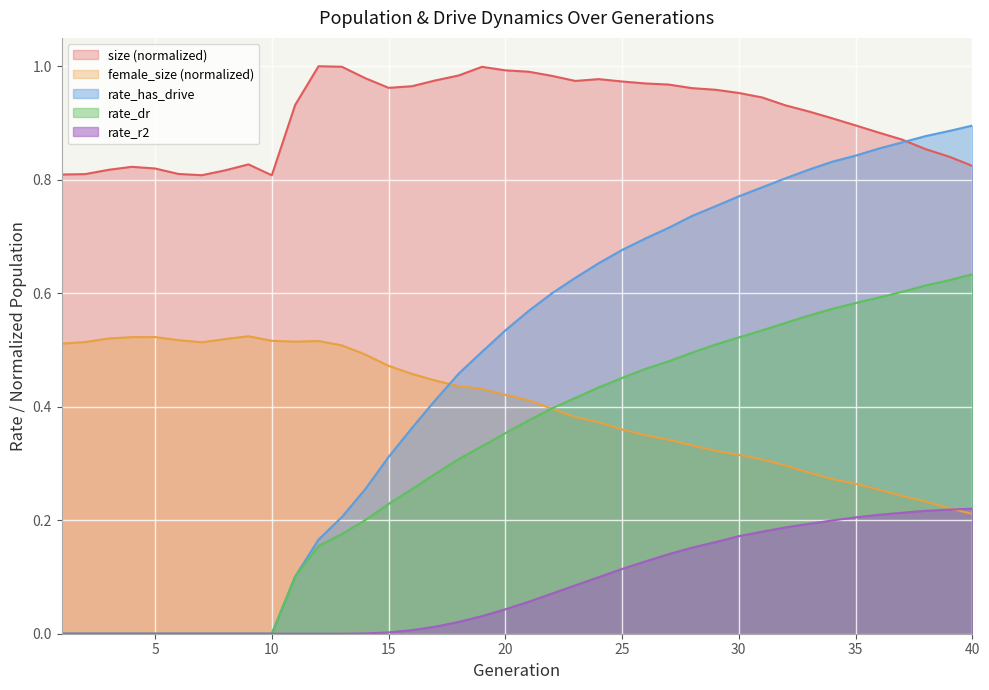

What is the difference between the second highest and minimum values in the female_size series?

0.3